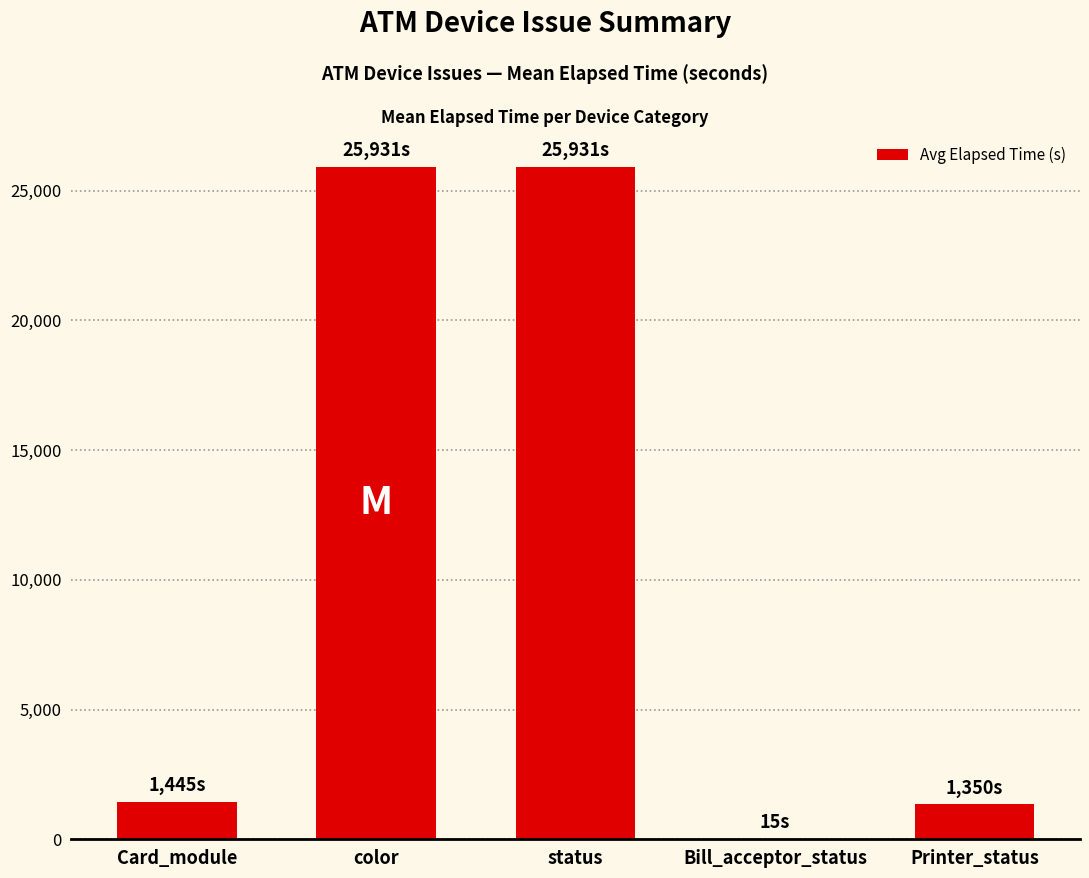

What is the greatest value displayed?

25931